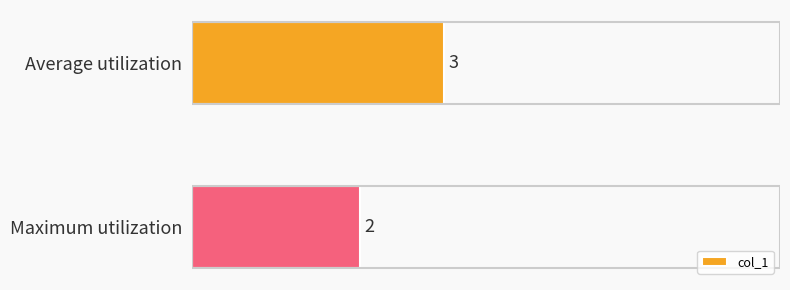

At which label is the value closest to 2?

Maximum utilization